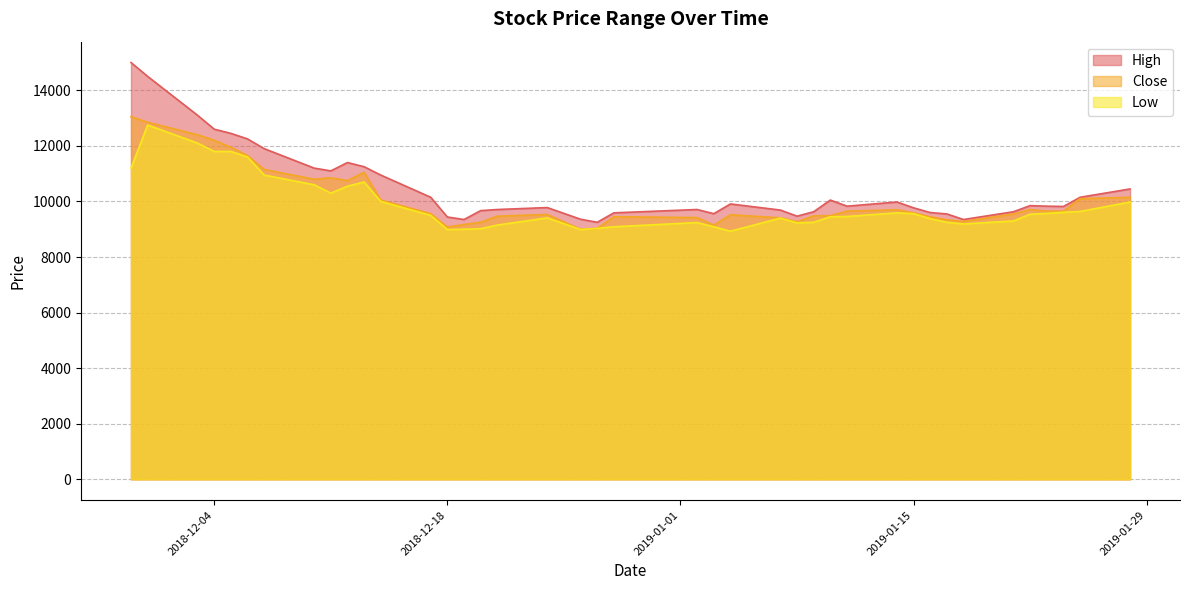

What is the spread (max minus min) of values at 2018-12-26?

370